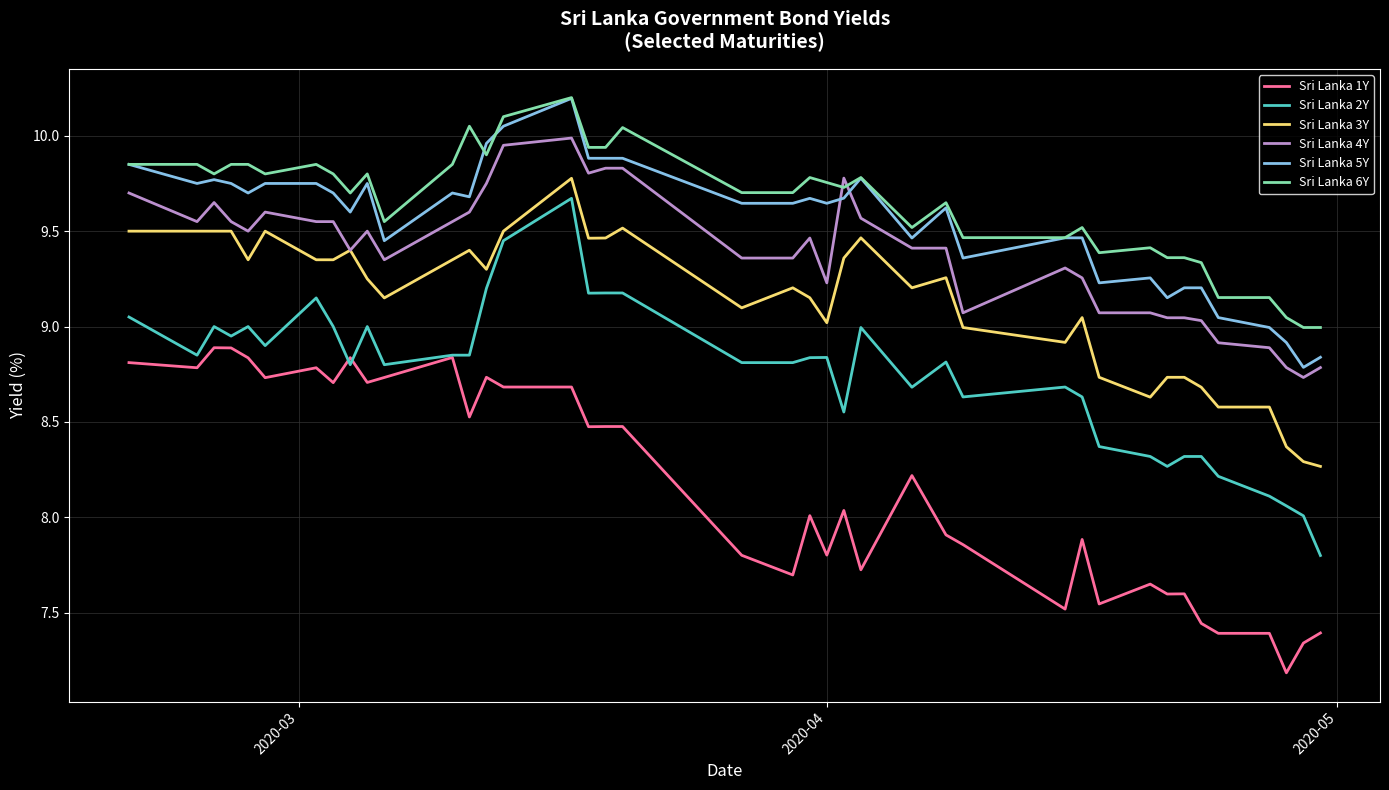

Which series has the largest range (max minus min)?

Sri Lanka 2Y